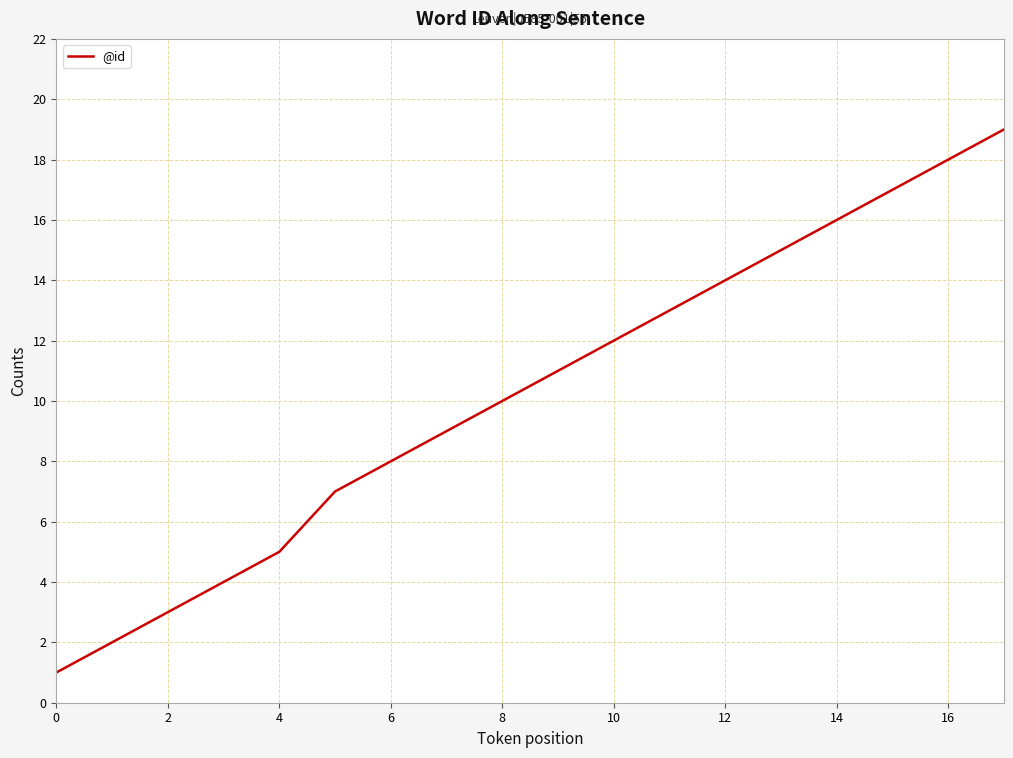

What is the difference between the maximum and minimum values?

18